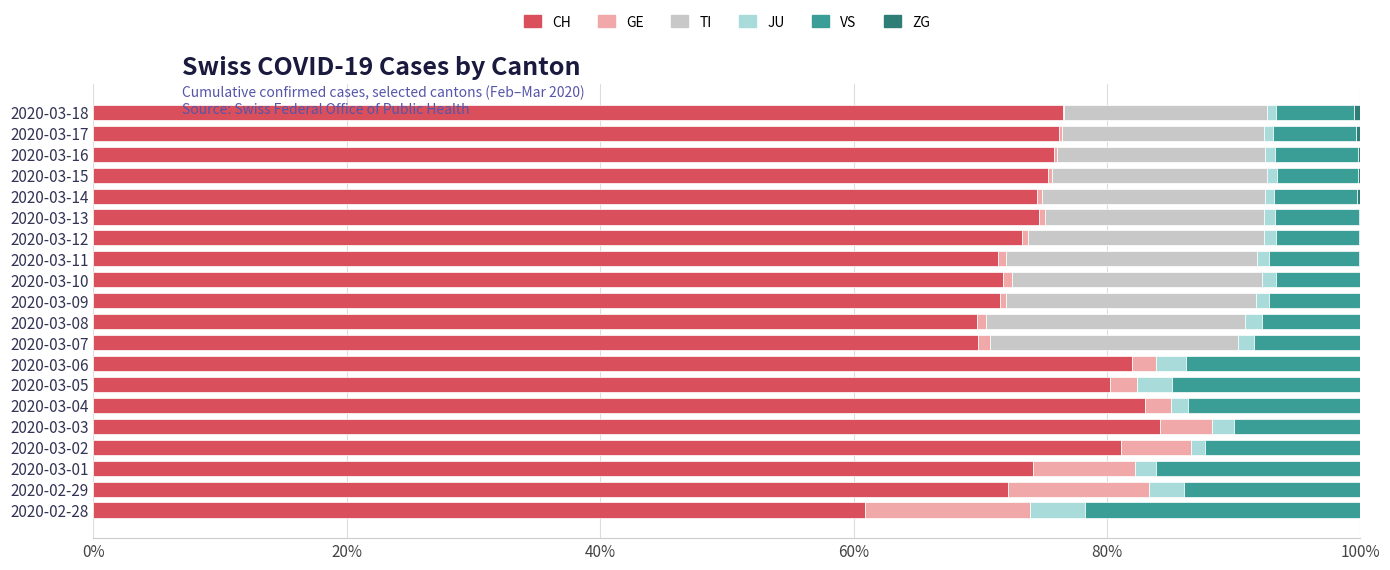

The CH series shows 72.2 at 2020-02-29. True or false?

True